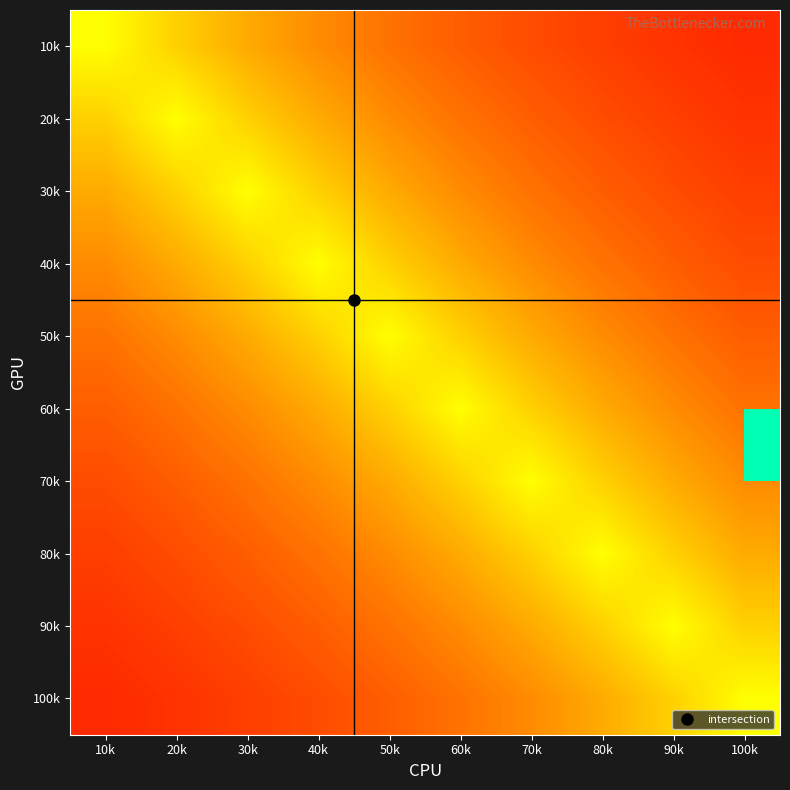

At which category is the sum across all series the highest?

50k